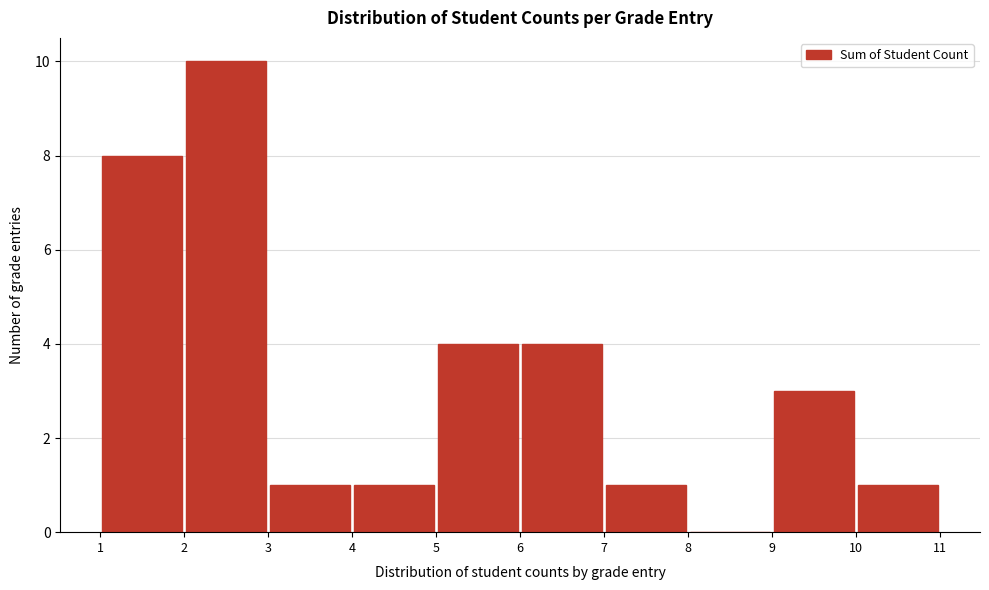

What is the height of the bar covering 1 to 2 on the x-axis? The values are not printed on the chart, so give them approximately, as read against the axis.

8